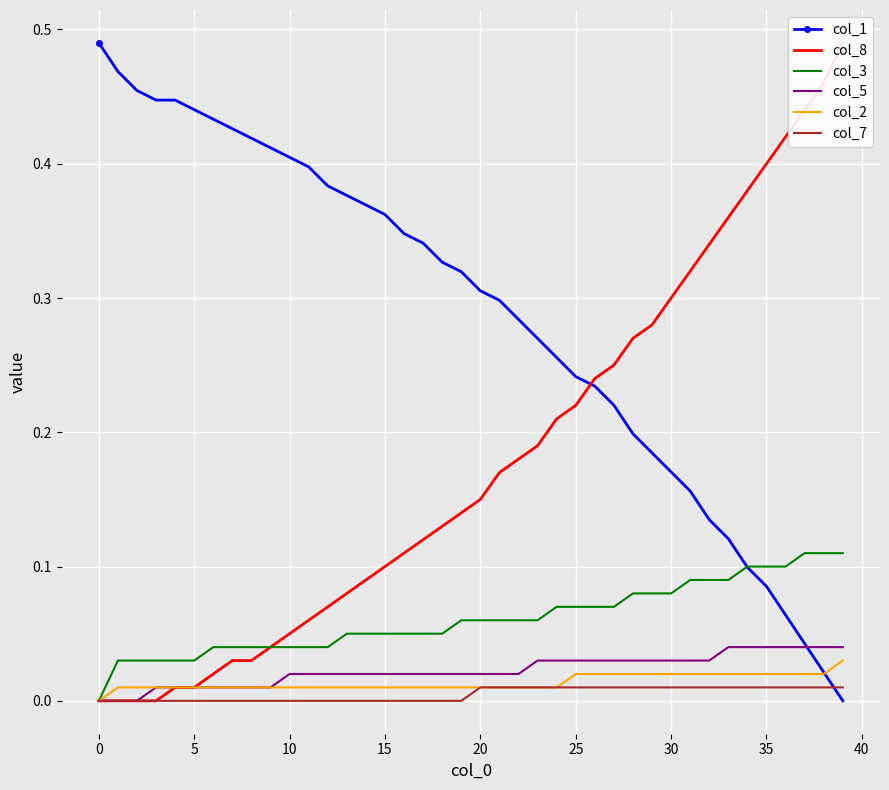

How many lines are shown in the chart?

6